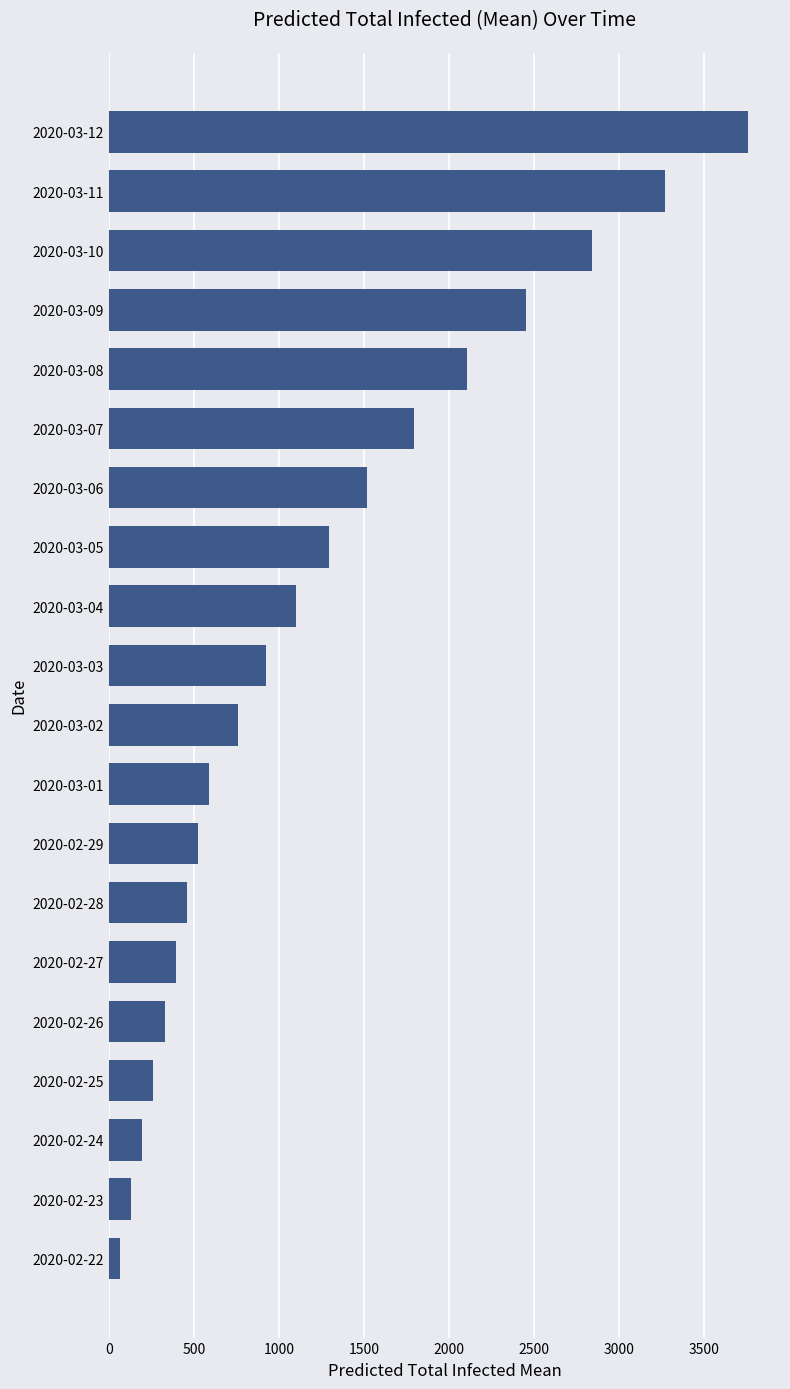

Does the chart contain any negative values?

No